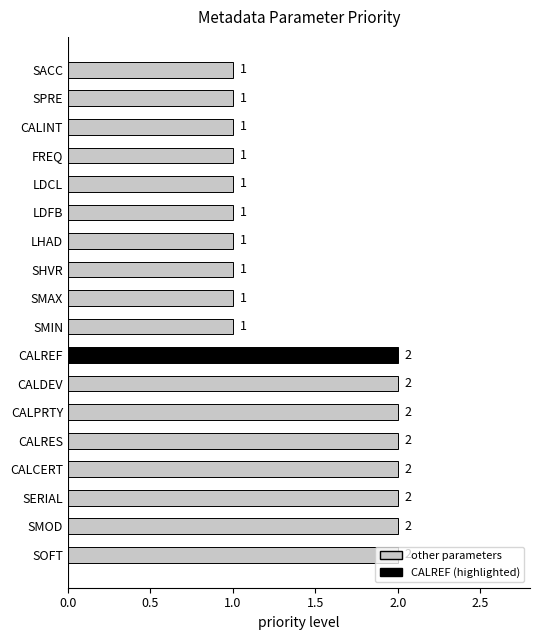

How many values are between 1 and 2?

18